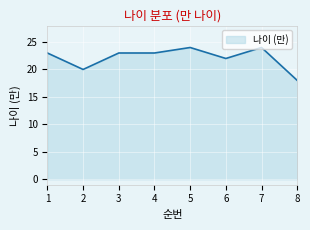

The value at 1 is 23. True or false?

True